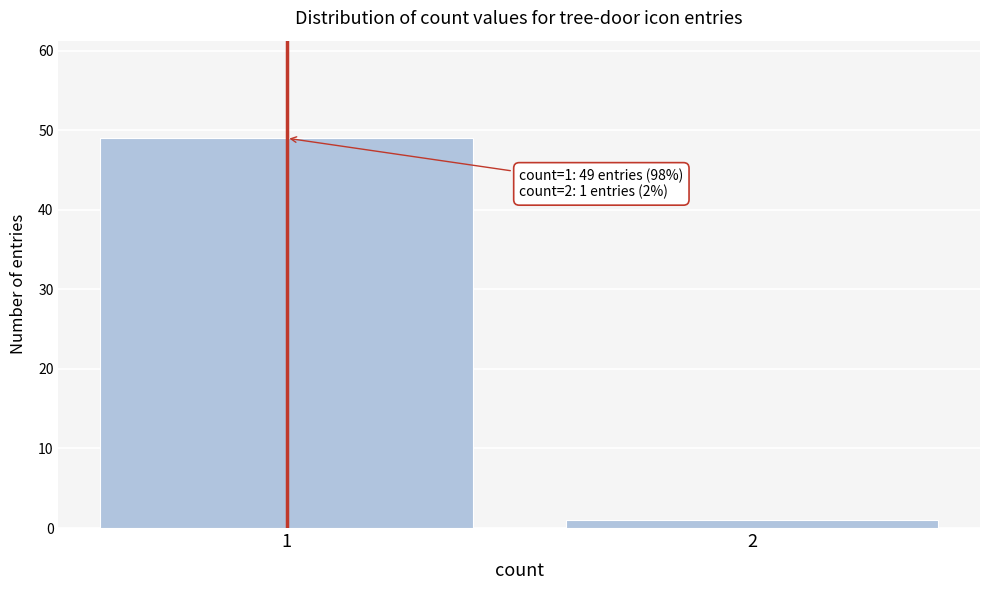

Reading left to right, what are all the values shown in this chart?

49	1